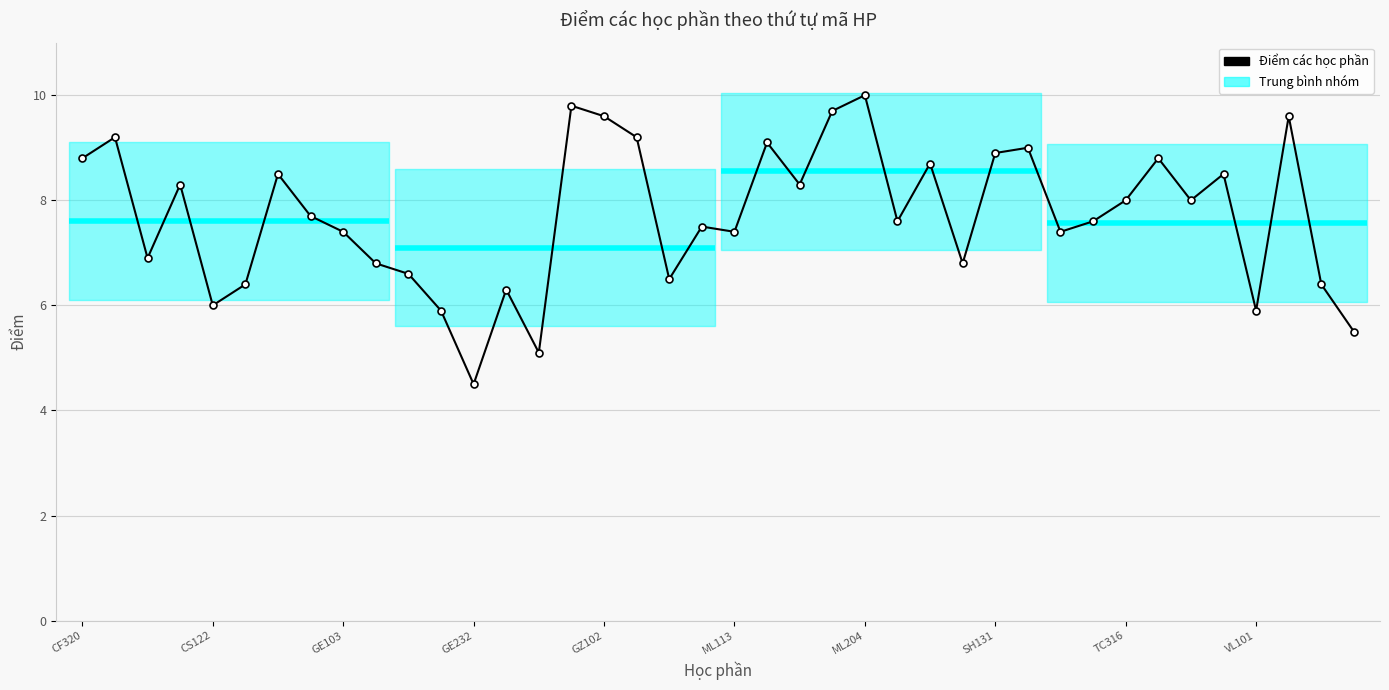

What is the value of the 37th point from the left?

5.9